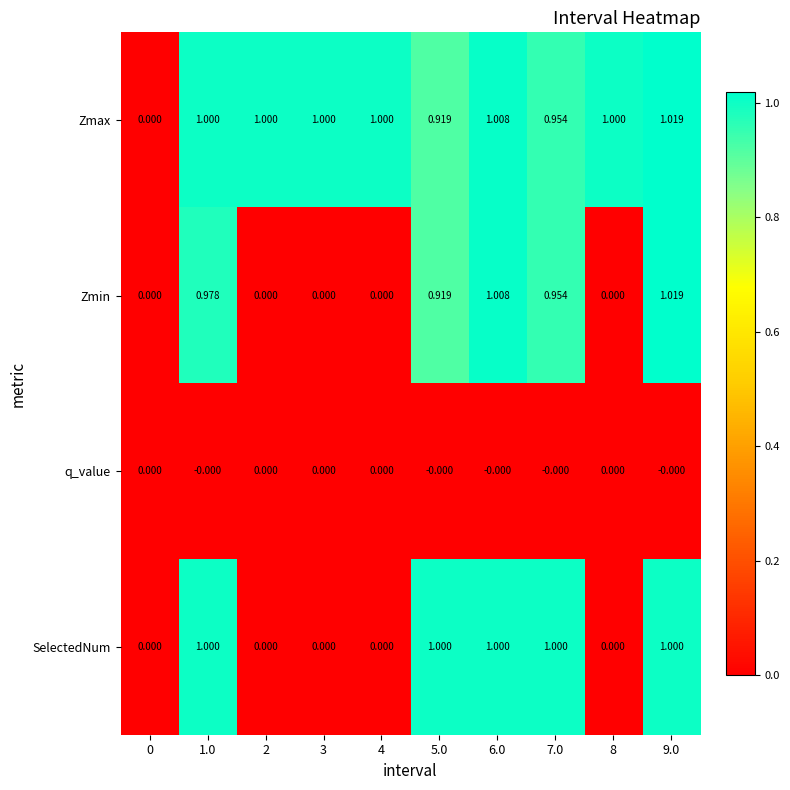

Which series changed the most between 4 and 9.0?

Zmin